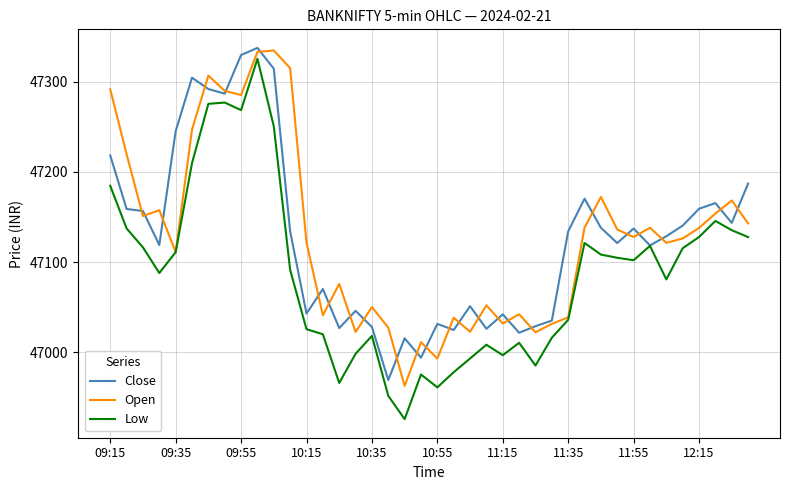

Which series has the largest range (max minus min)?

Low